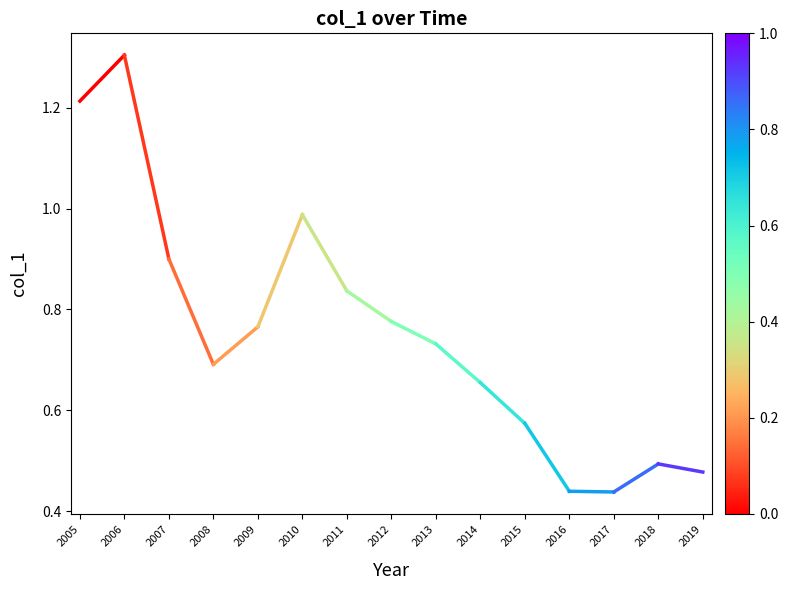

What is the value of the 2nd point from the left?

1.3